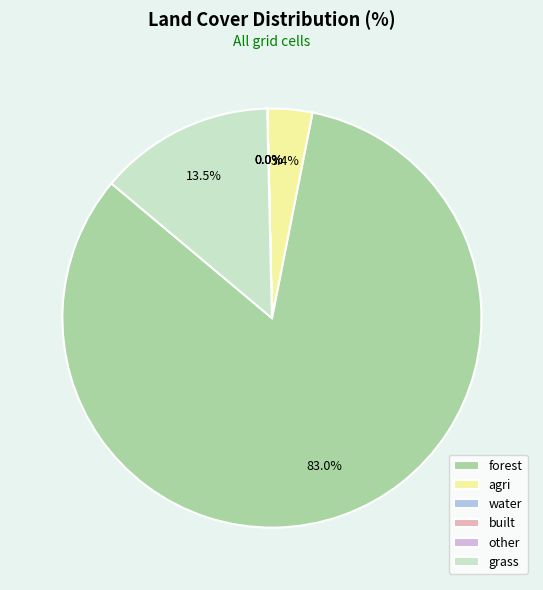

To the nearest percent, what is the difference between the forest and agri slice percentages?

80%